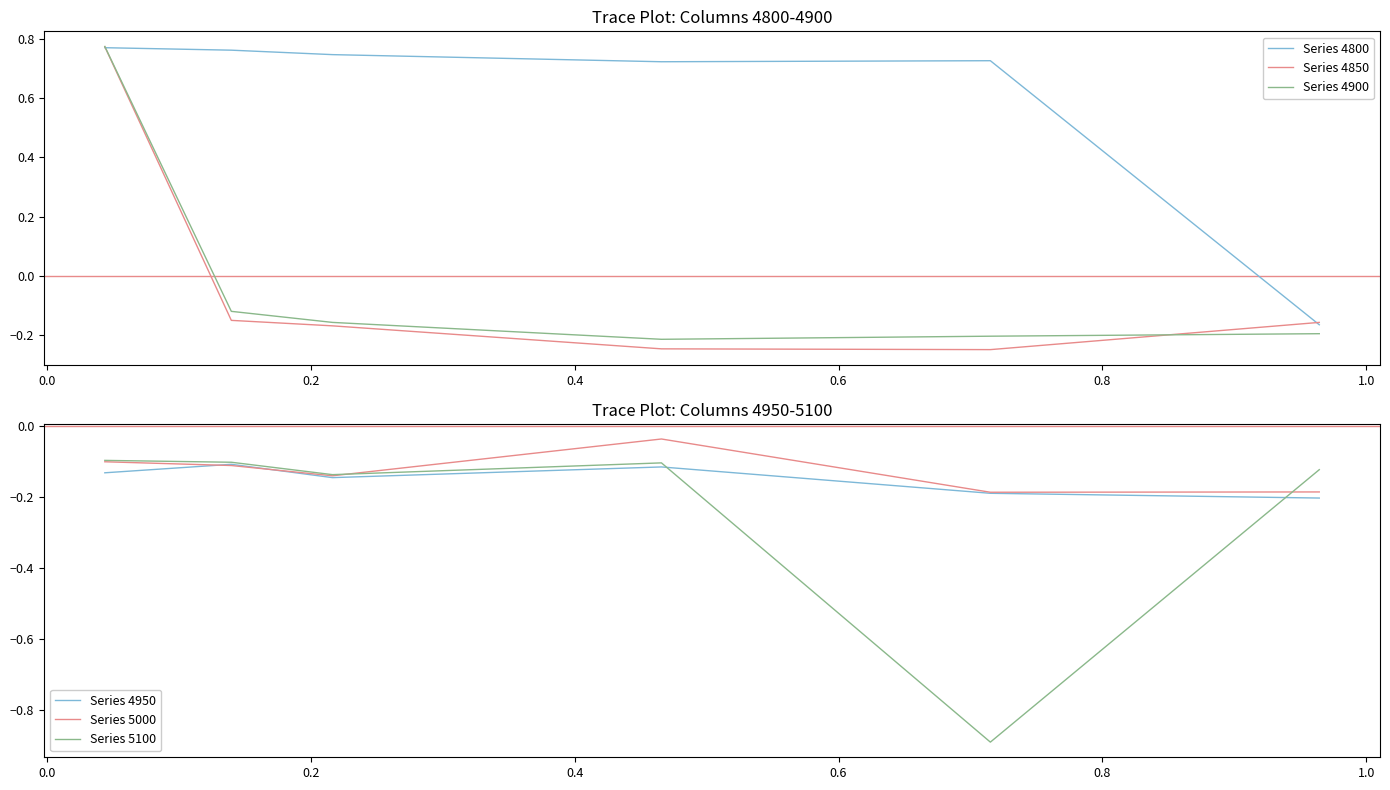

Which series has the widest spread of values?

Series 4850